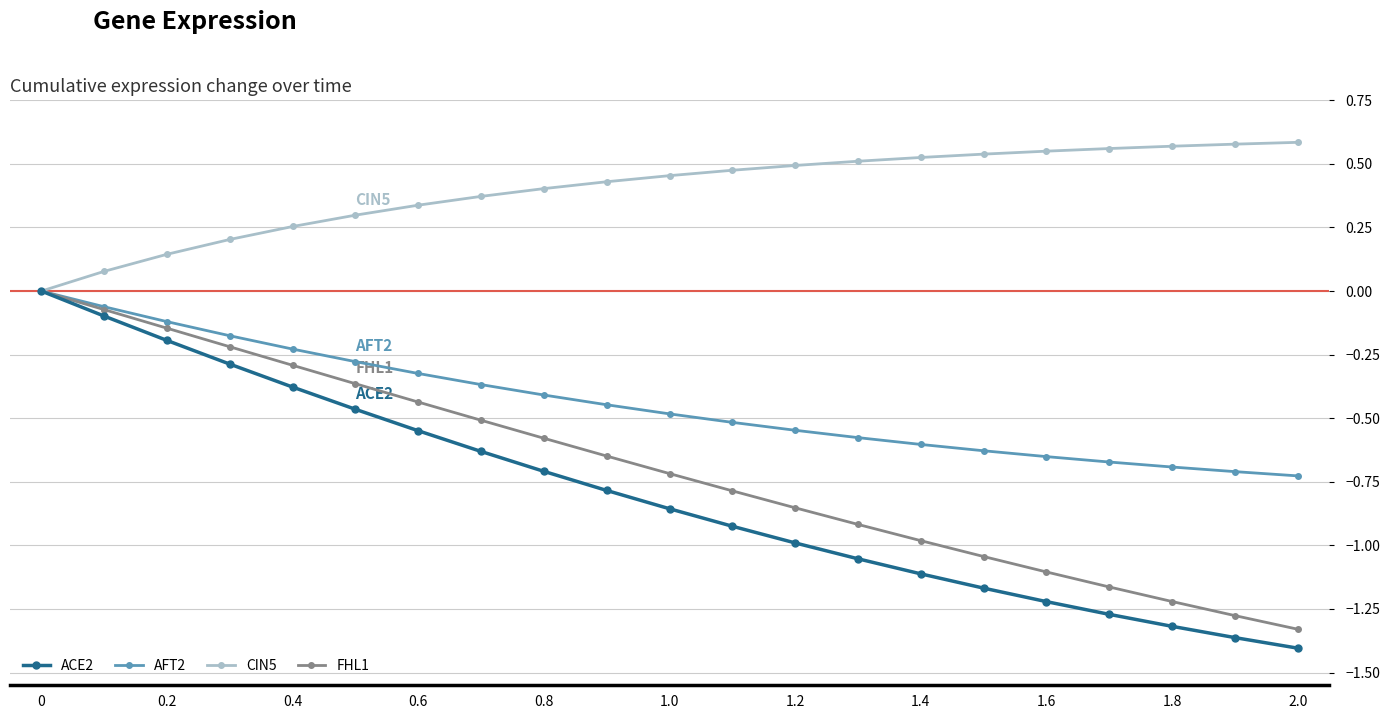

True or false: FHL1 has more than 2 interior local peaks.

False